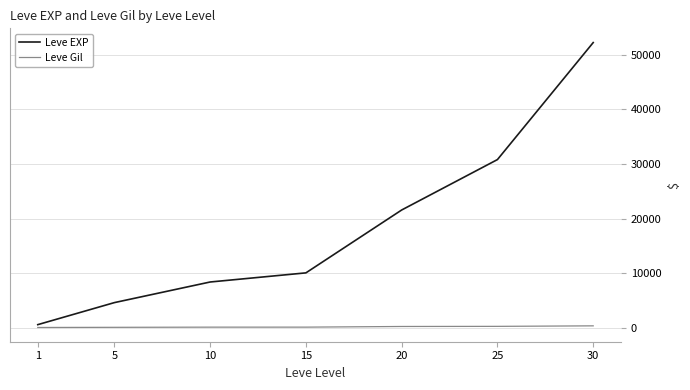

Rank the series at 10 from lowest to highest value.

Leve Gil, Leve EXP